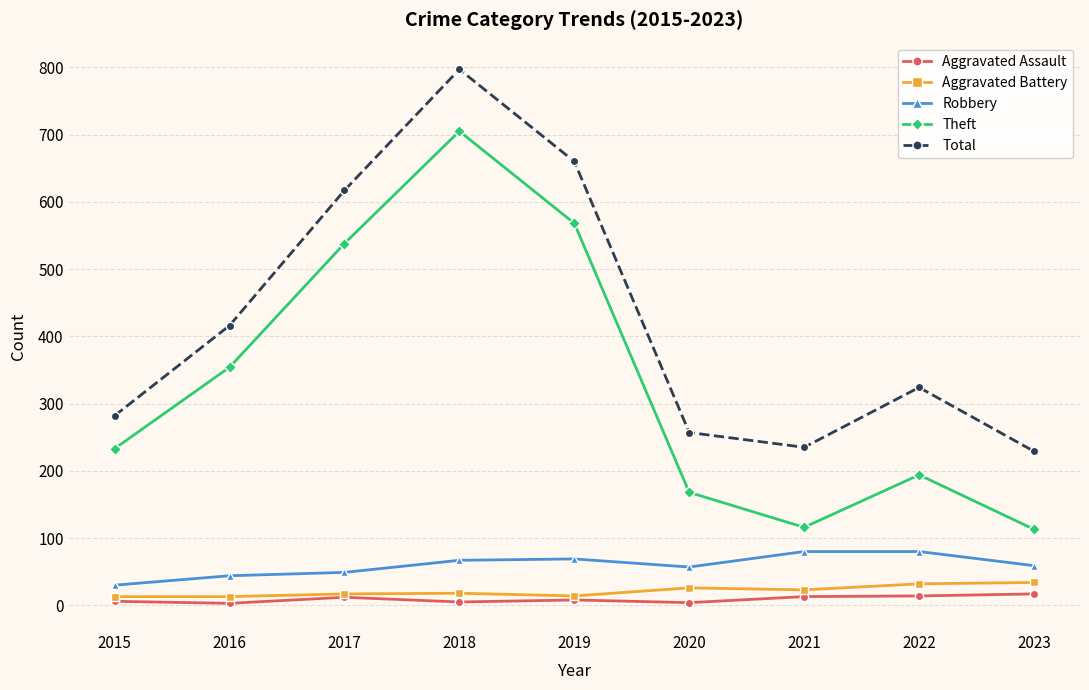

How many interior local peaks does the Theft series have?

2